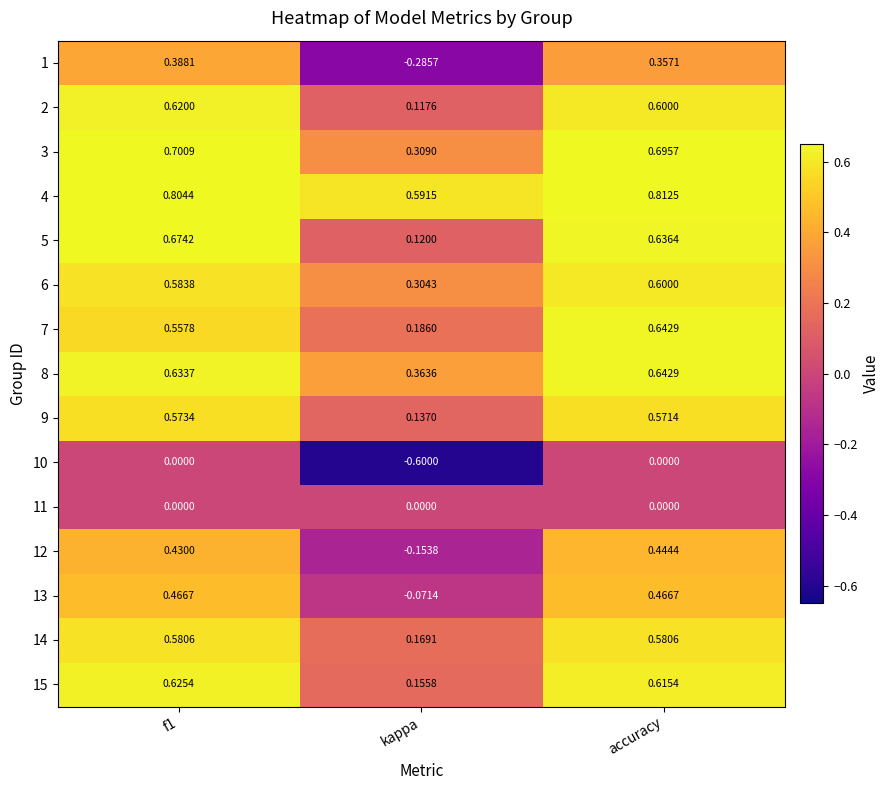

At which category is the sum across all series the highest?

accuracy